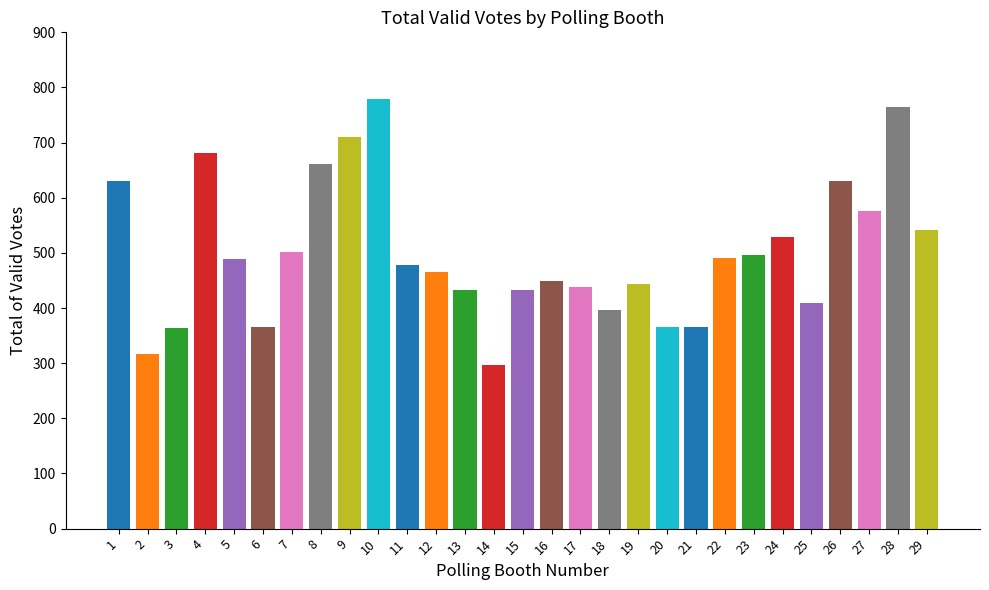

What is the sum of the values at 8 and 6?

1026